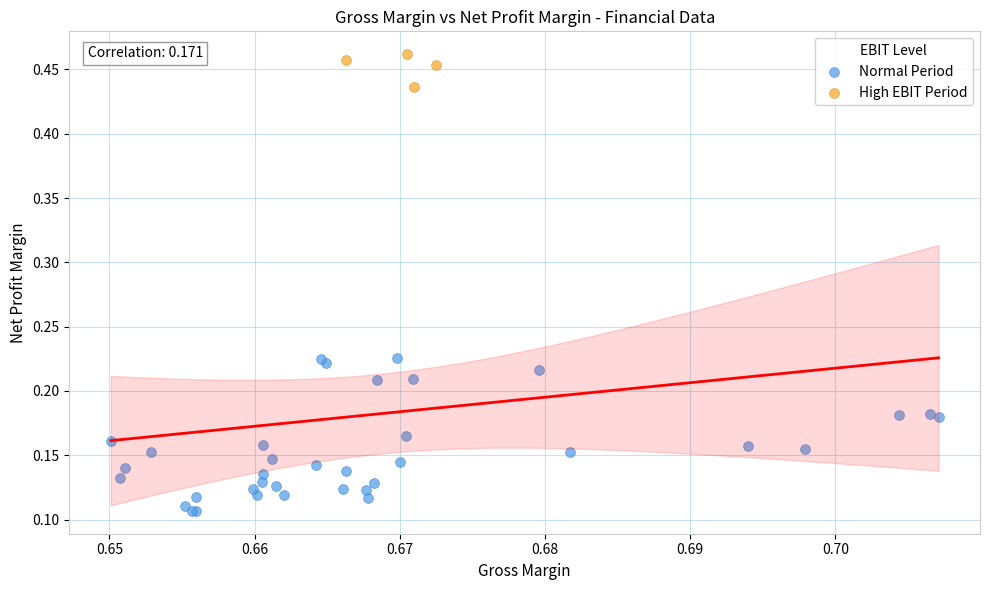

Which series contains the highest Y value?

High EBIT Period